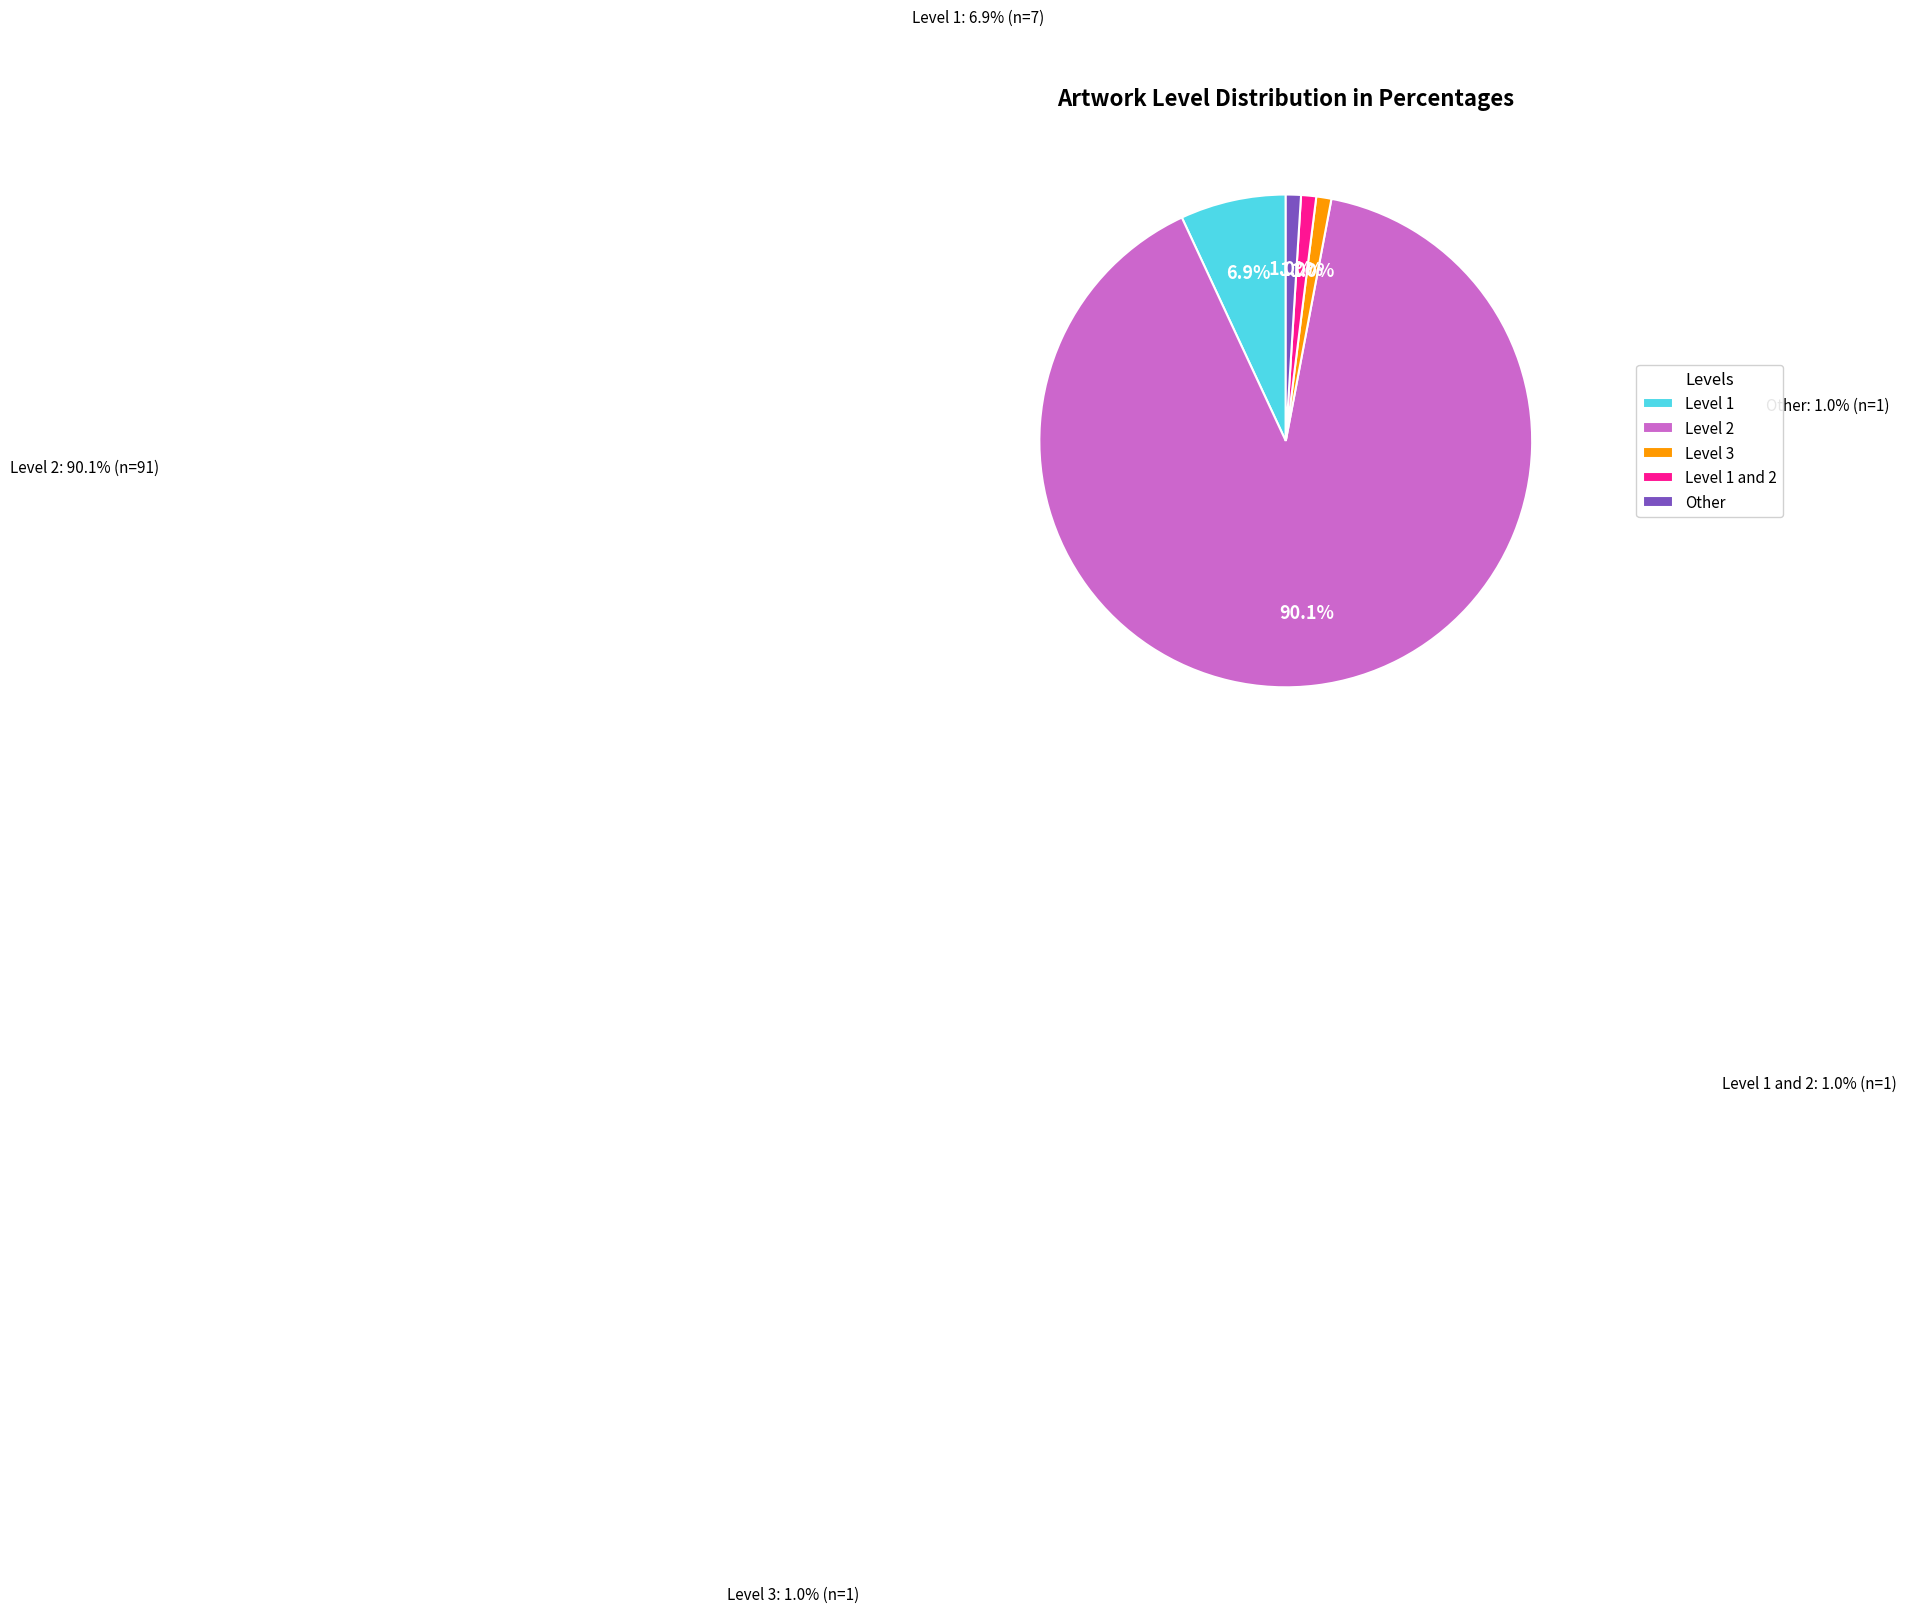

To the nearest percent, what is the combined percentage of Other and Level 3?

2%